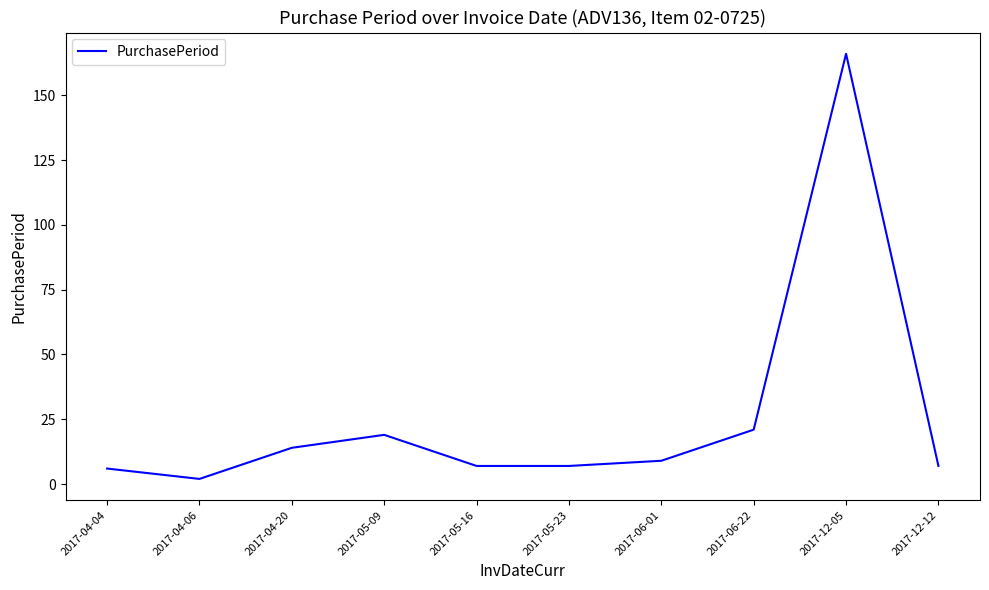

What is the difference between the maximum and second lowest values?

160